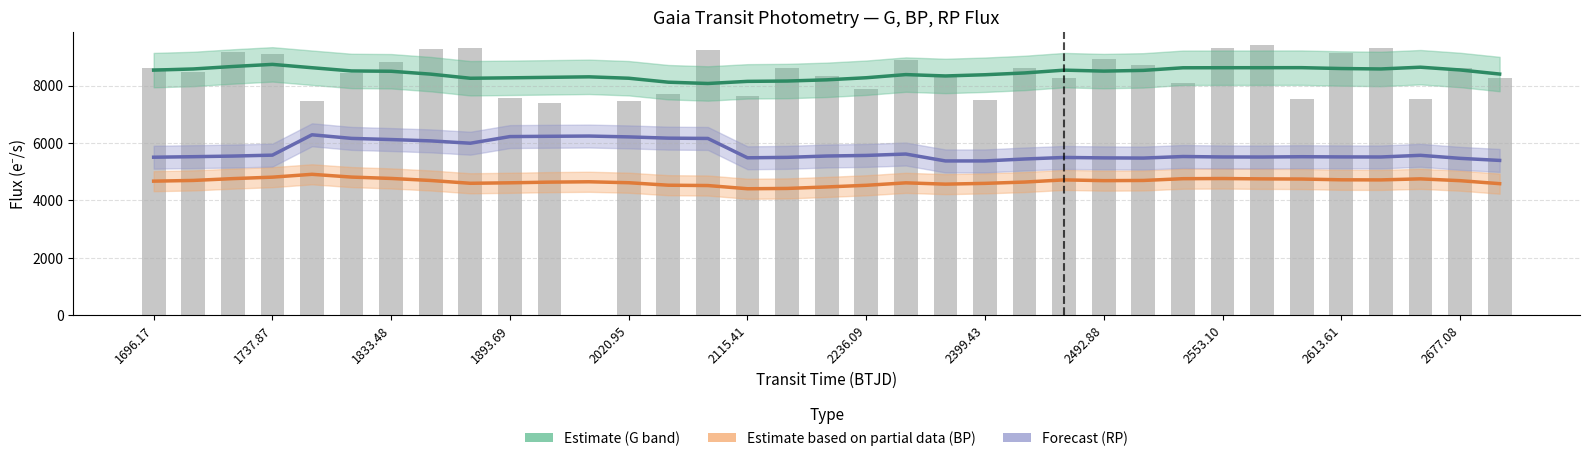

How many values in the Estimate series are below 8497?

17